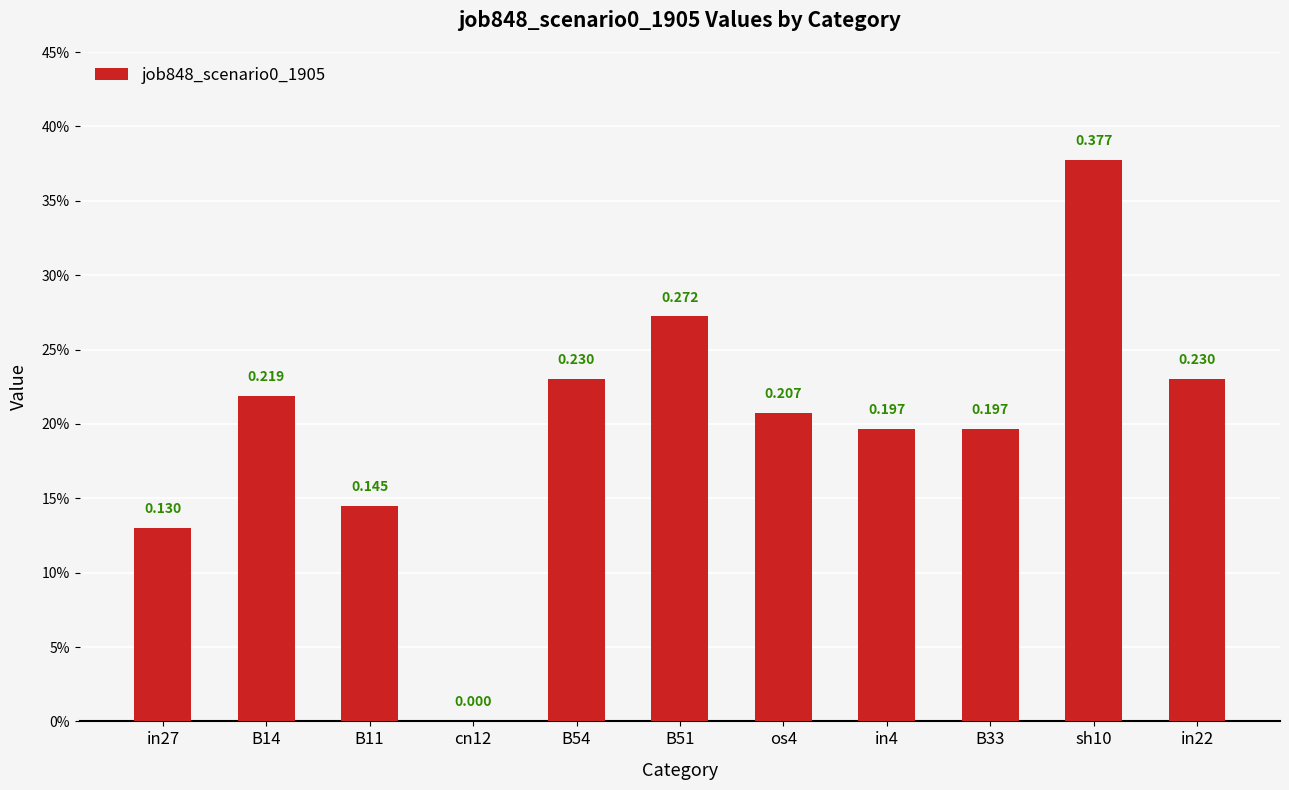

Rank the categories by value from lowest to highest.

cn12, in27, B11, in4, B33, os4, B14, B54, in22, B51, sh10